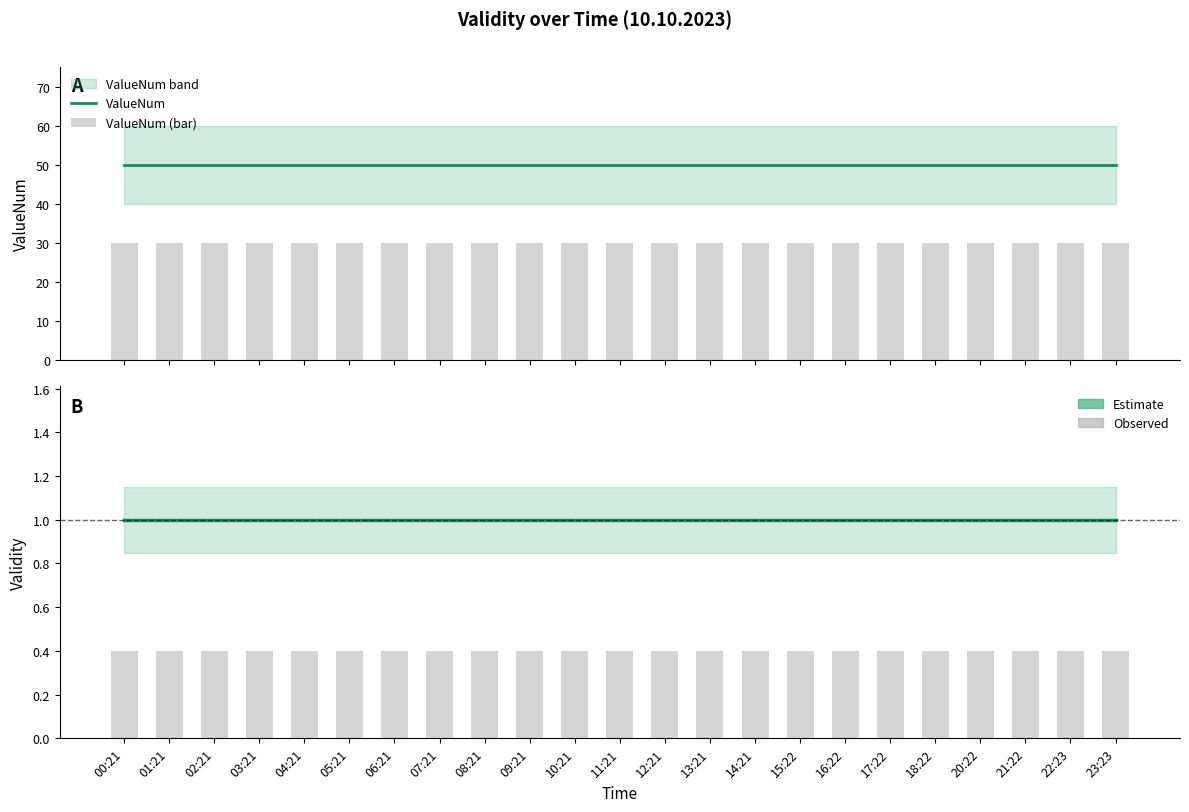

Count the number of categories in the chart.

23